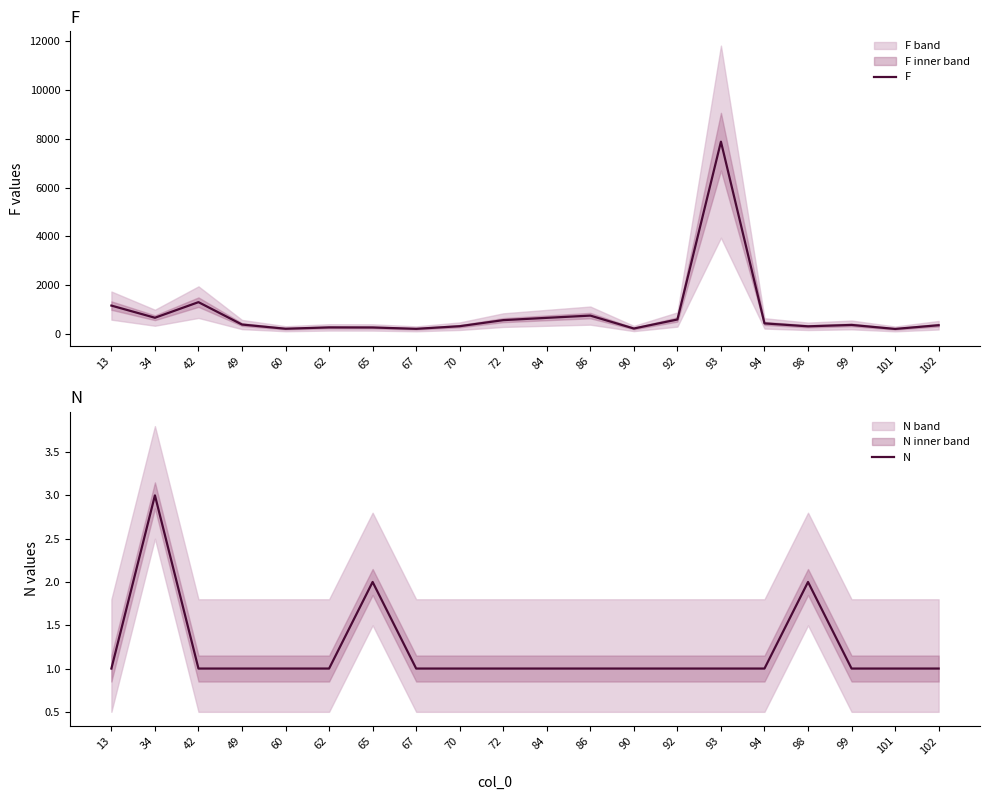

Which category has the lowest value across all series?

13